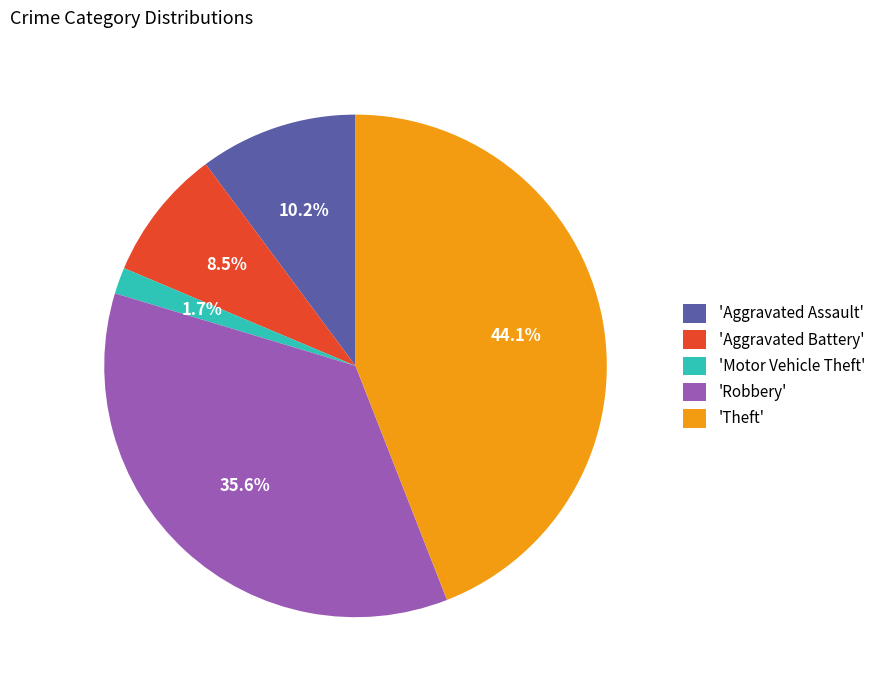

Does any single category account for the majority?

No